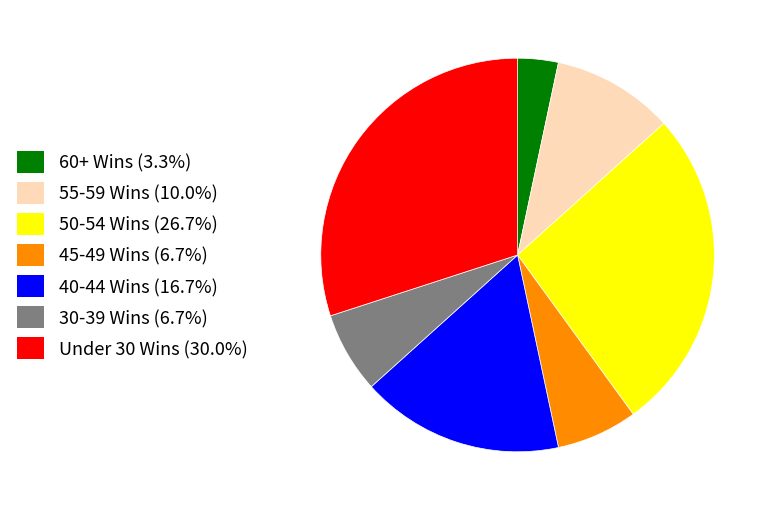

Is there a majority slice in this chart?

No